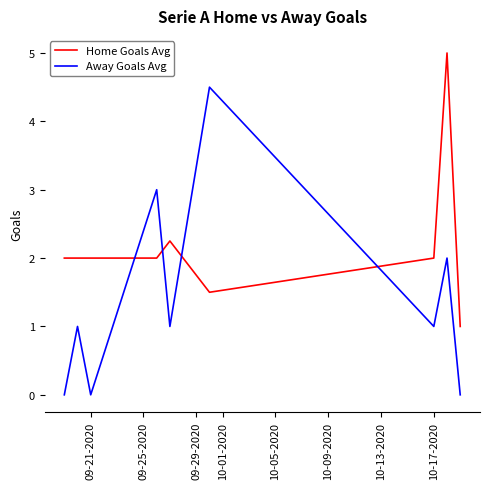

Which series has the widest spread of values?

Away Goals Avg